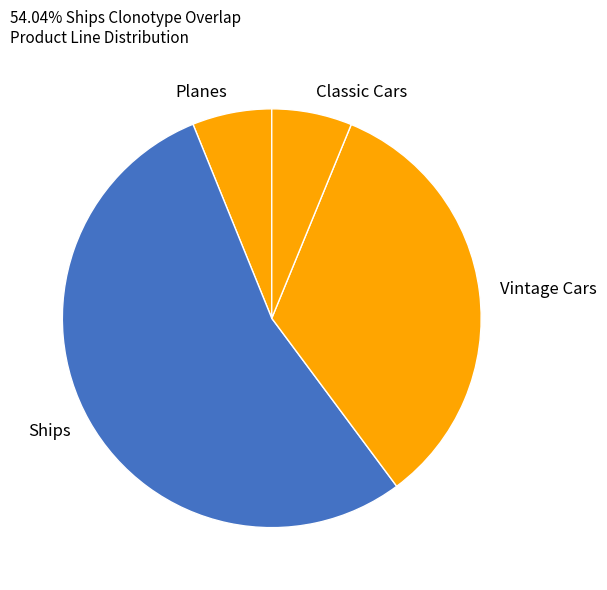

Is there any slice that represents more than half of the pie?

Yes